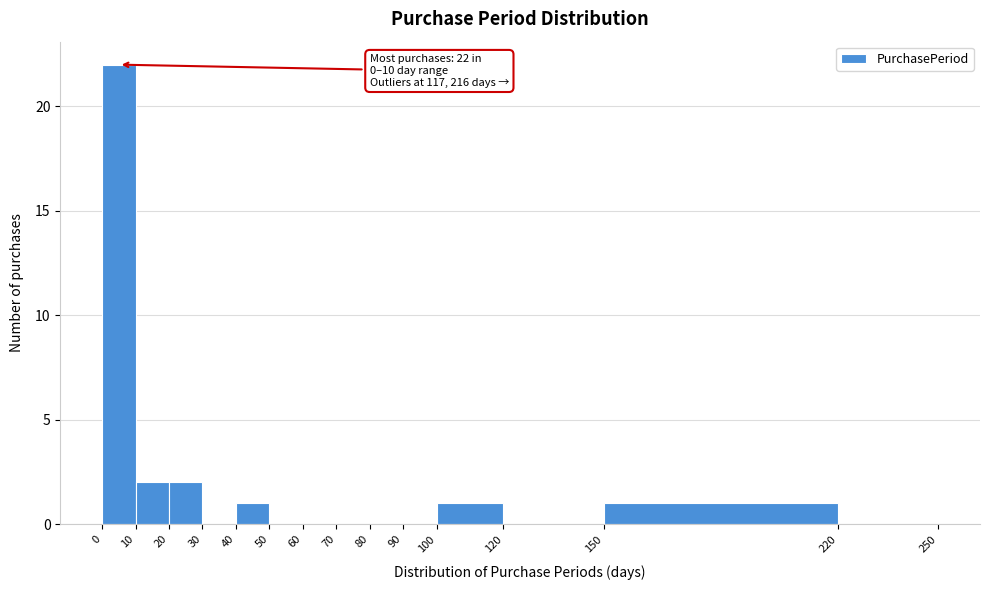

Which range on the x-axis has the tallest bar?

0 to 10